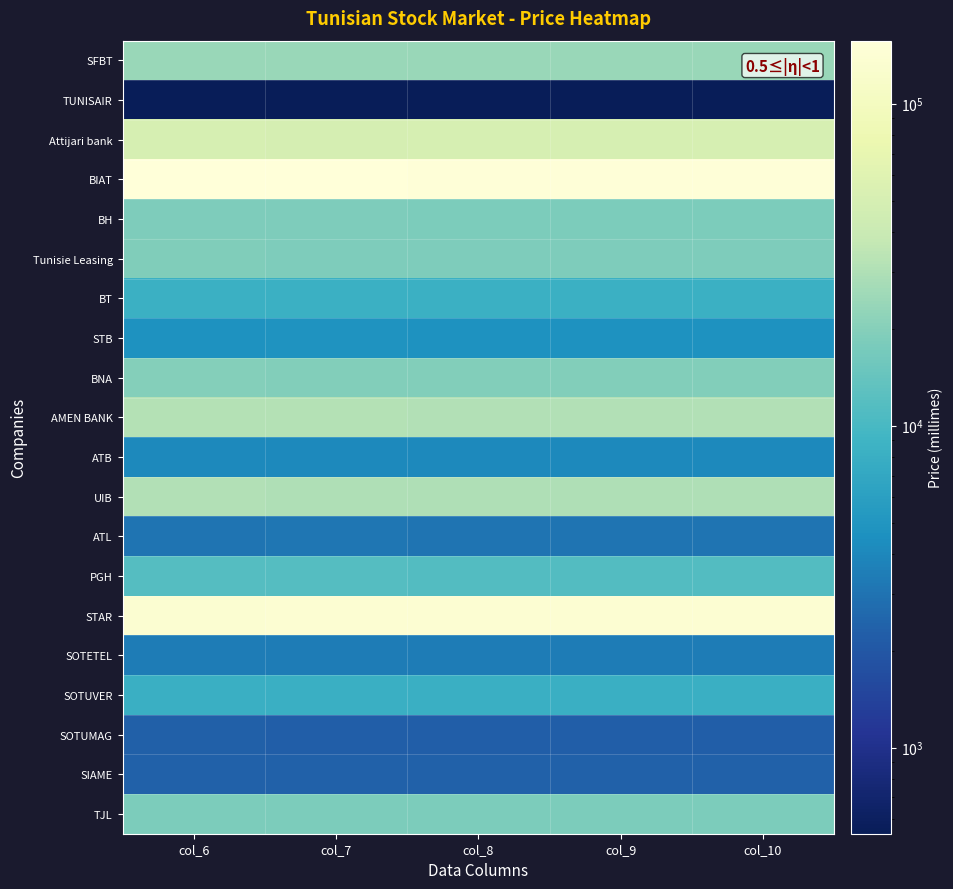

List the series in order of their peak value, lowest first.

TUNISAIR, SOTUMAG, SIAME, ATL, SOTETEL, ATB, STB, SOTUVER, BT, PGH, TJL, BH, Tunisie Leasing, BNA, SFBT, UIB, AMEN BANK, Attijari bank, STAR, BIAT